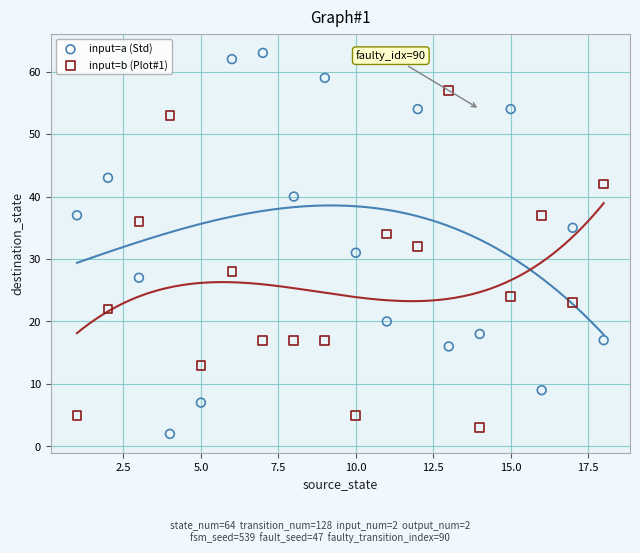

Across all data points, what is the range of Y values (max minus min)?

61